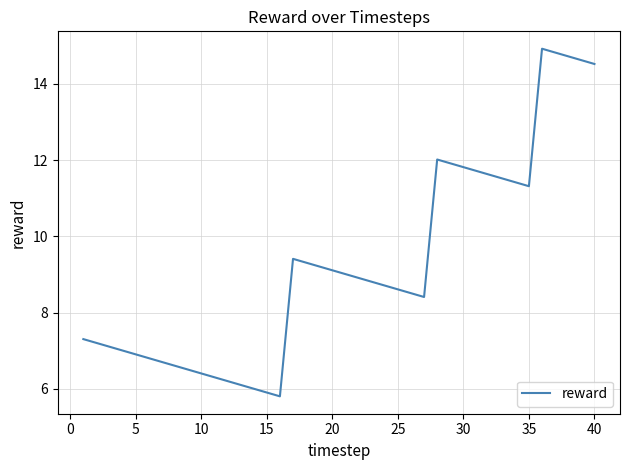

What is the difference between the maximum and minimum values?

9.1